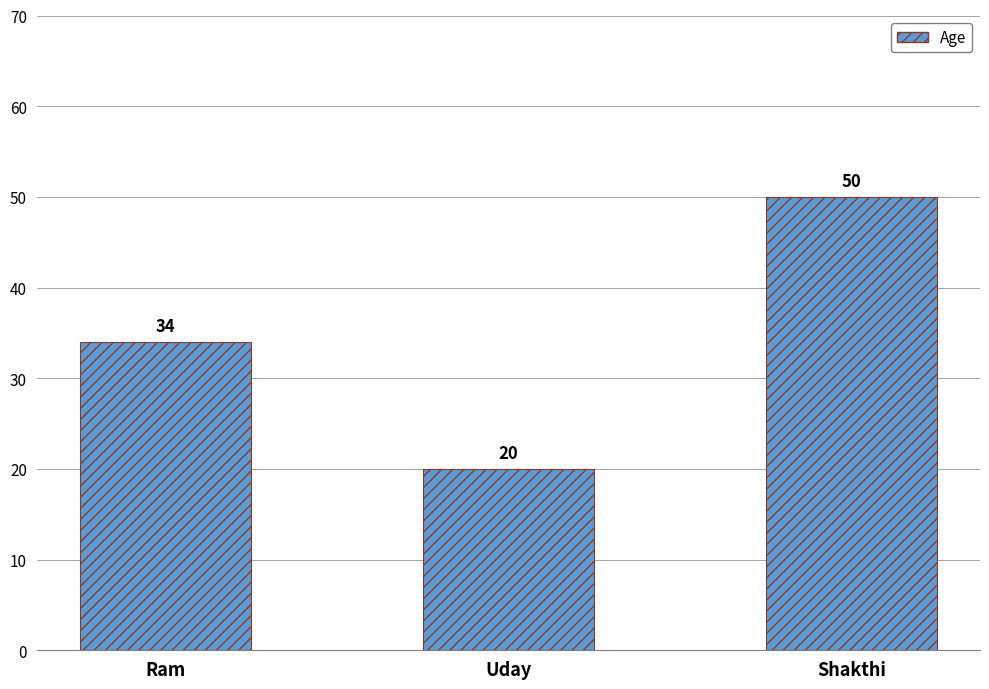

Count the values in the range 20 to 50.

3